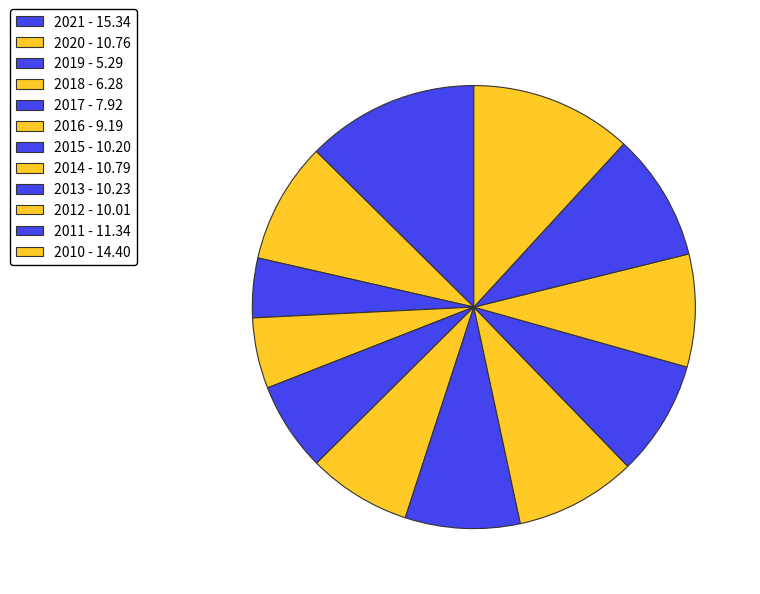

Which slice is the largest?

2021